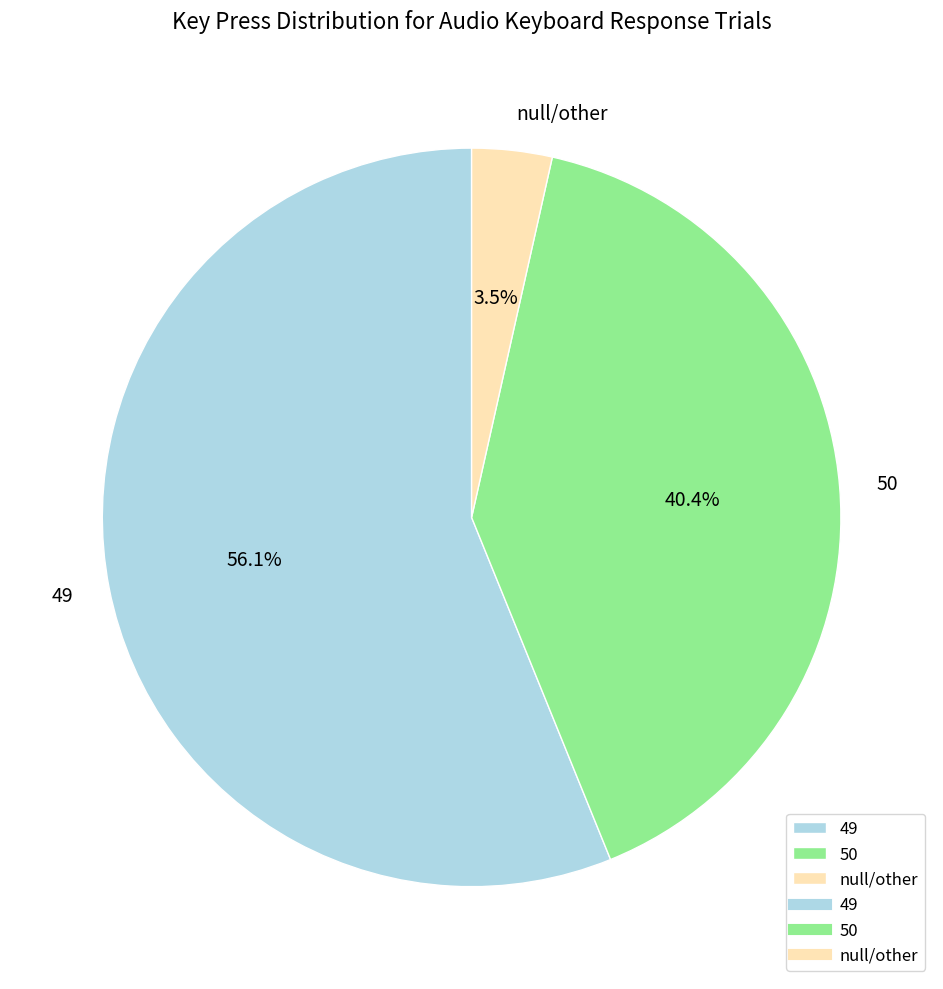

Which slice is the largest?

49